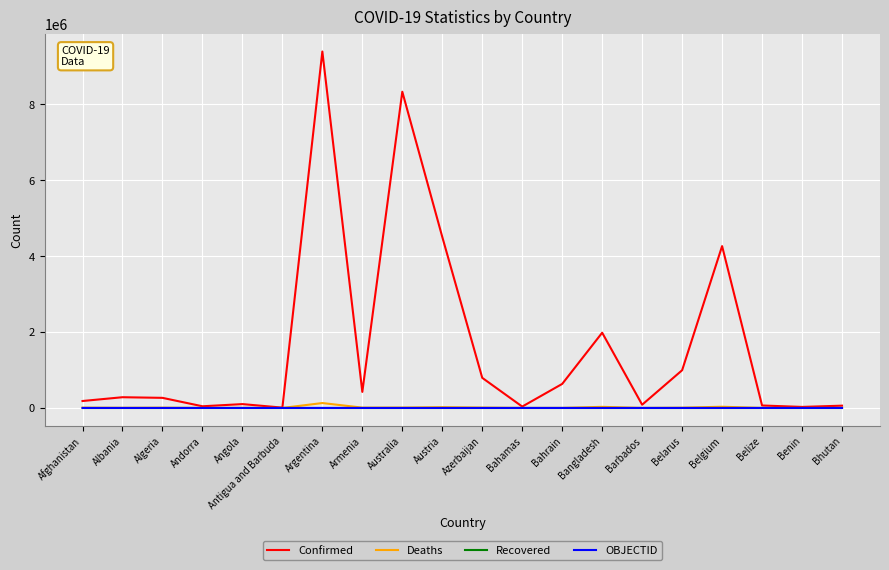

True or false: Recovered has a value of 0 at Azerbaijan.

True